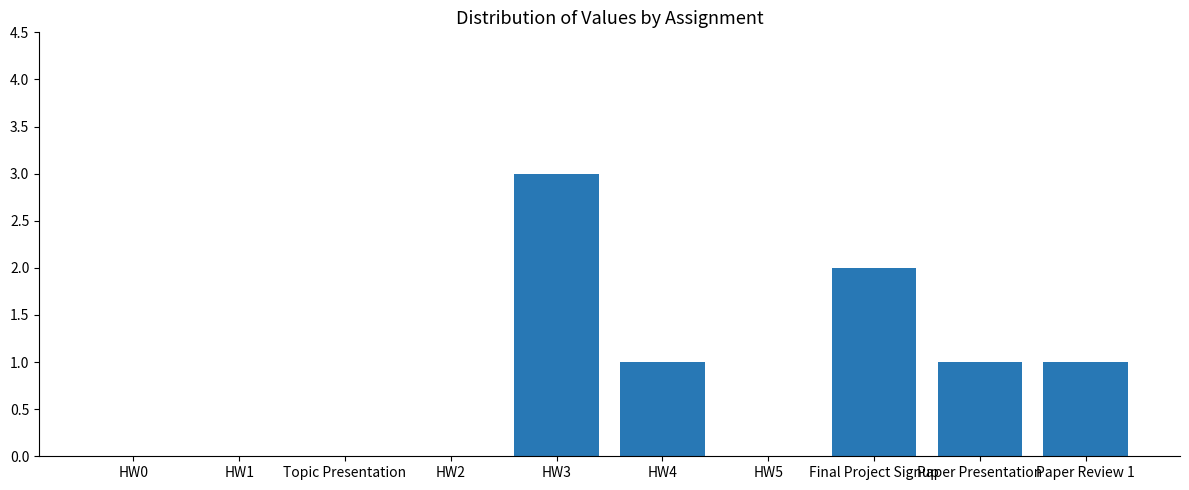

Reading left to right, list all the values displayed in this chart.

0	0	0	0	3	1	0	2	1	1